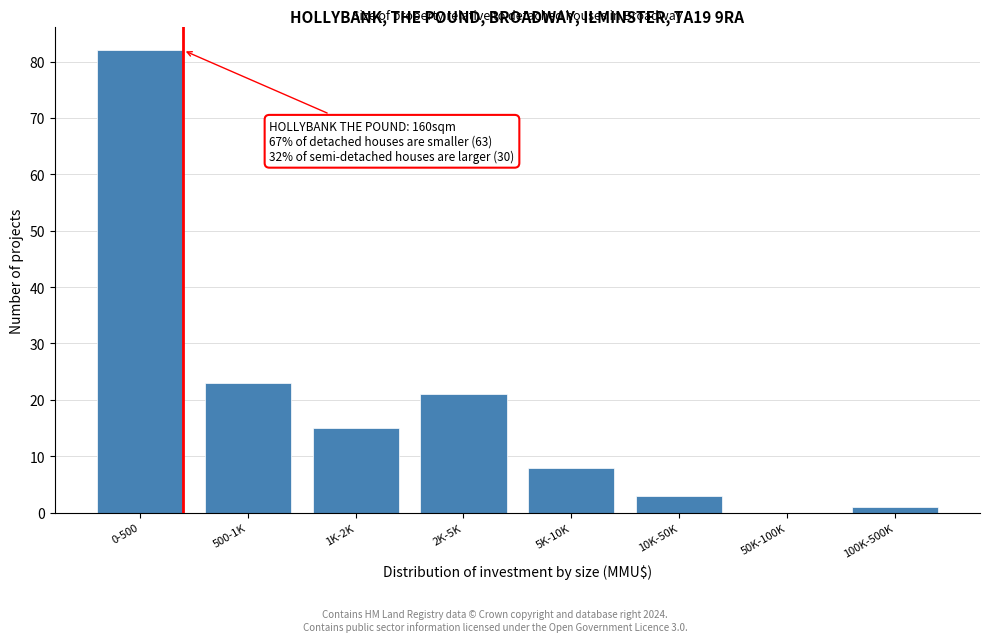

Reading left to right, what are all the values shown in this chart?

0-500=82	500-1K=23	1K-2K=15	2K-5K=21	5K-10K=8	10K-50K=3	50K-100K=0	100K-500K=1